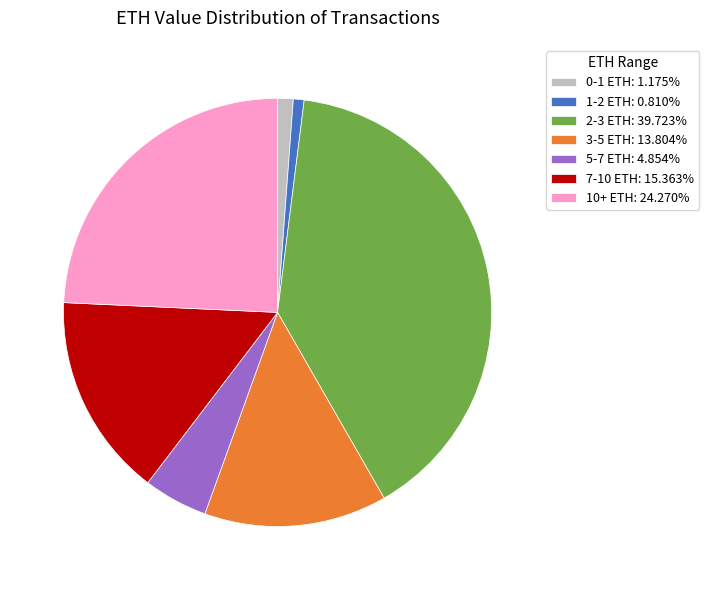

Combined, do 0-1 ETH: 1.175% and 5-7 ETH: 4.854% account for over 50%?

No